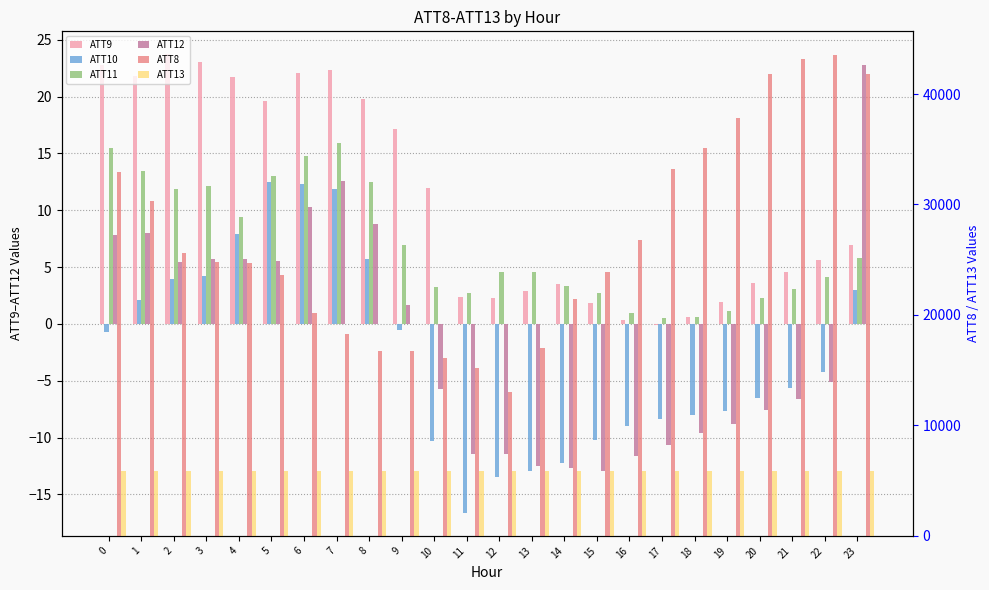

Rank the series at 14 from highest to lowest value.

ATT8, ATT13, ATT9, ATT11, ATT10, ATT12